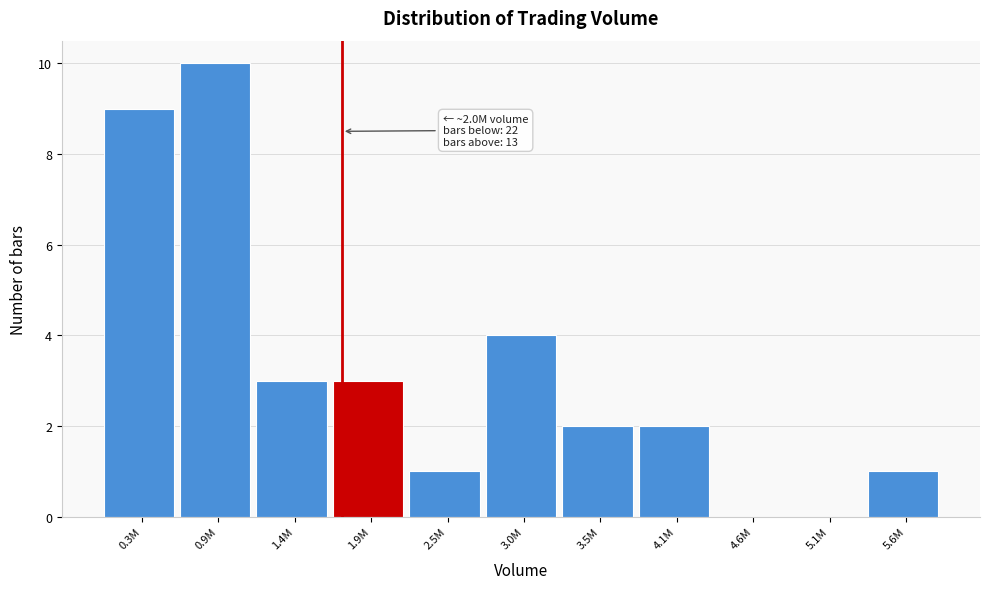

Reading right to left, transcribe all the data shown in this chart.

5.6M=1	5.1M=0	4.6M=0	4.1M=2	3.5M=2	3.0M=4	2.5M=1	1.9M=3	1.4M=3	0.9M=10	0.3M=9